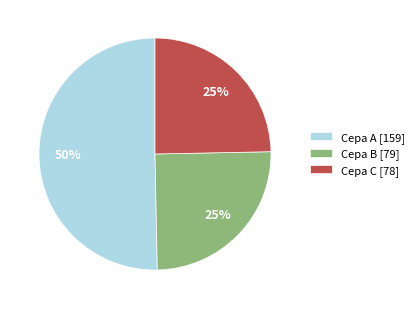

Approximately how many times larger is the value at Cepa C compared to Cepa A?

0.5